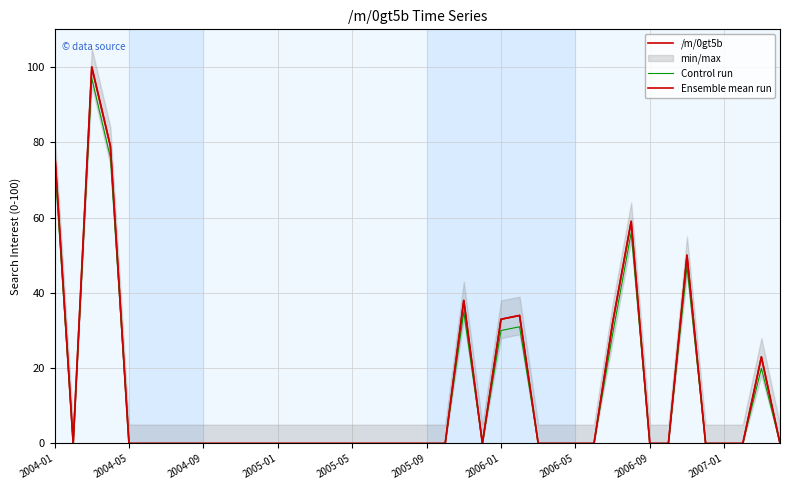

The Ensemble mean run series shows 39 at 38. True or false?

False